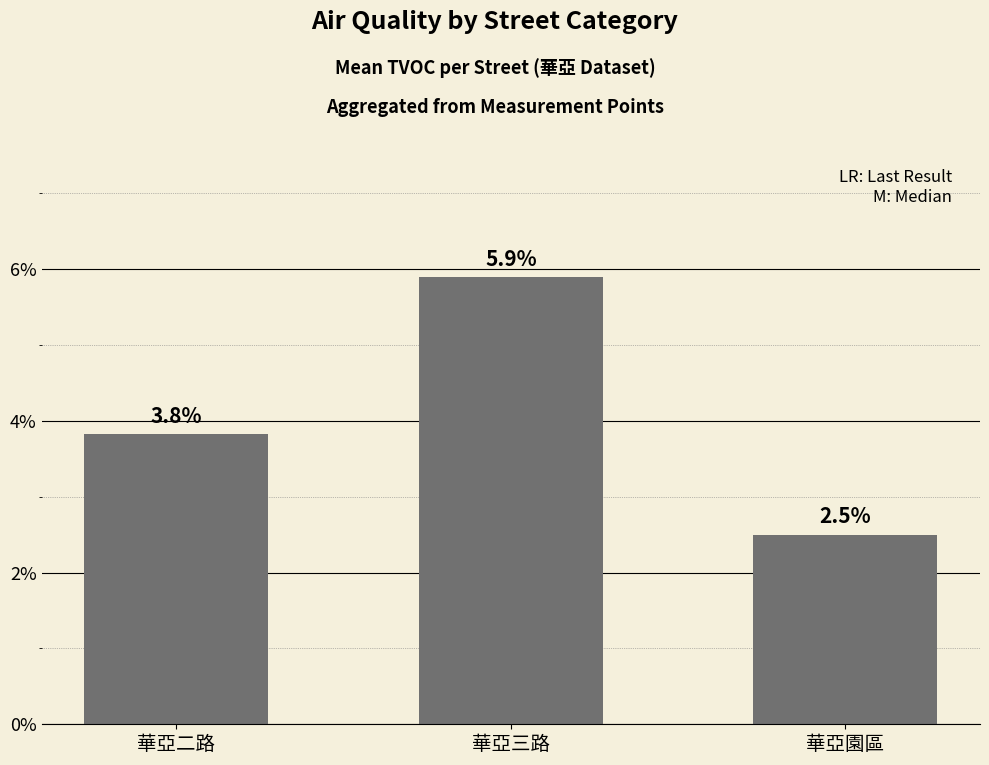

What is the ratio of the value at 華亞三路 to the value at 華亞園區?

2.4